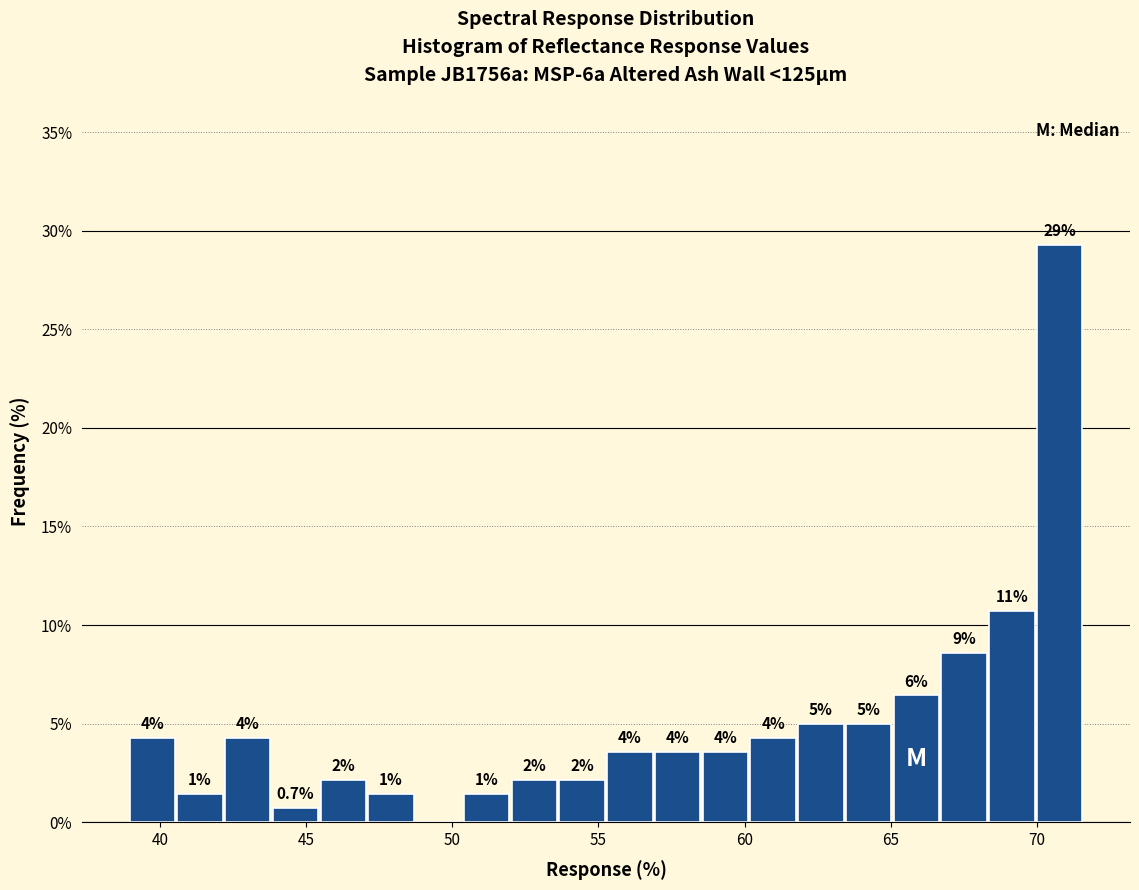

Around what value on the x-axis is the tallest bar? Give the approximate position of its centre, as read against the axis.

71.0